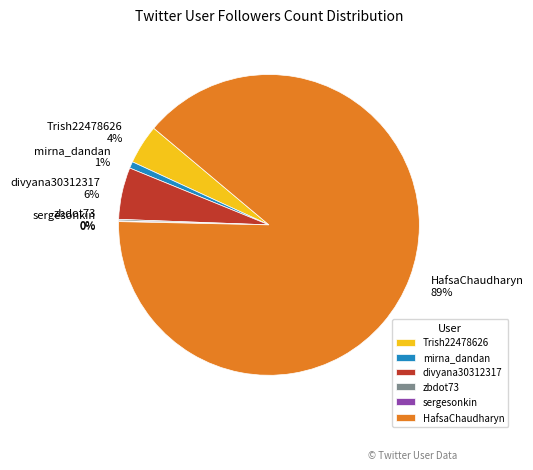

Is the sum of Trish22478626 and divyana30312317 greater than half?

No